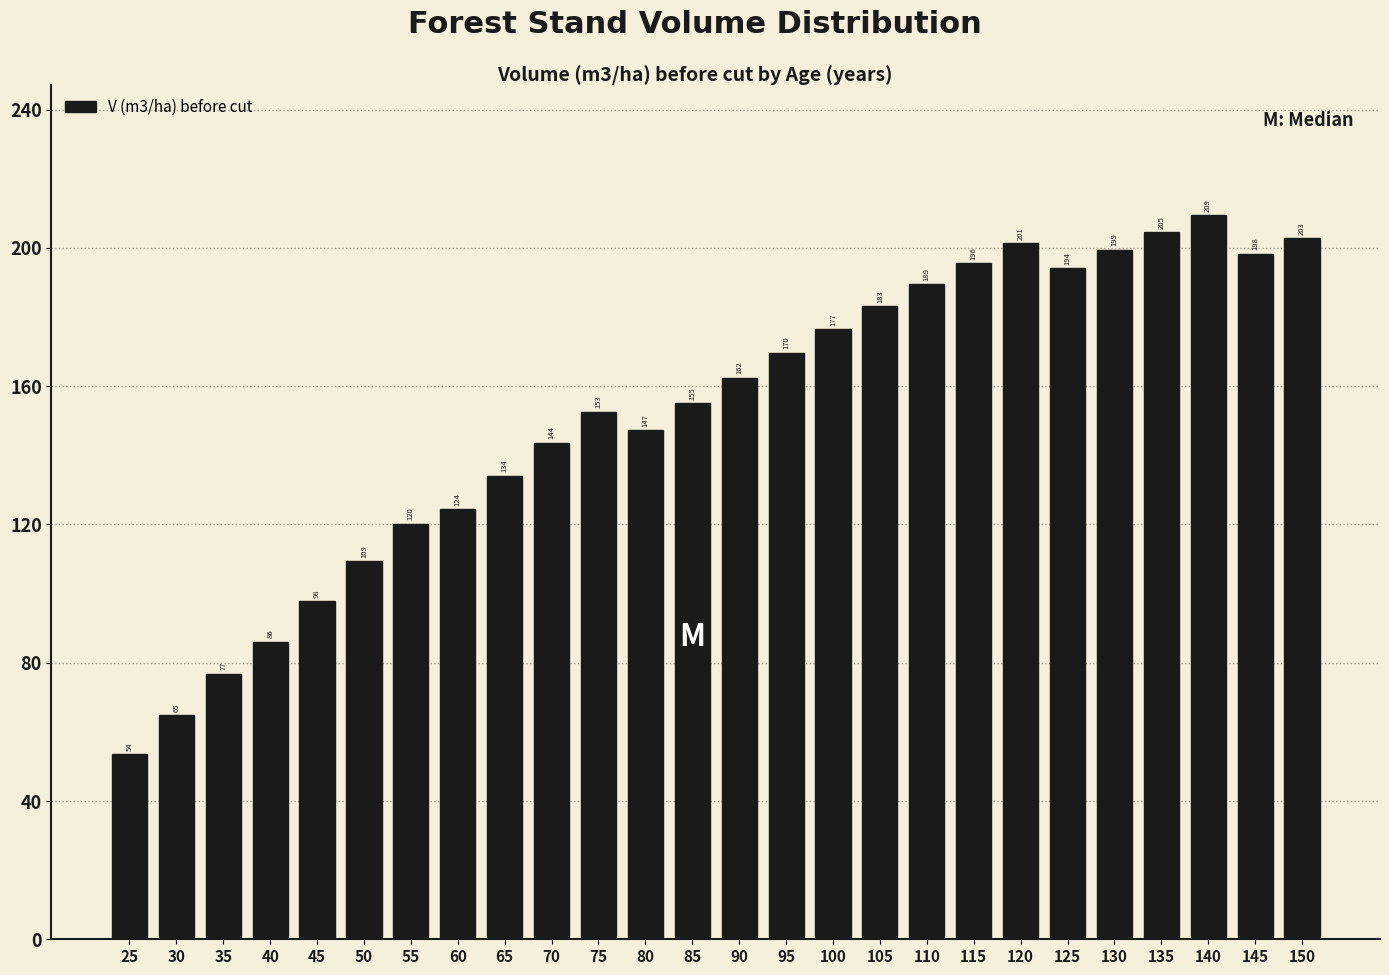

Which label corresponds to the largest value in the chart?

140